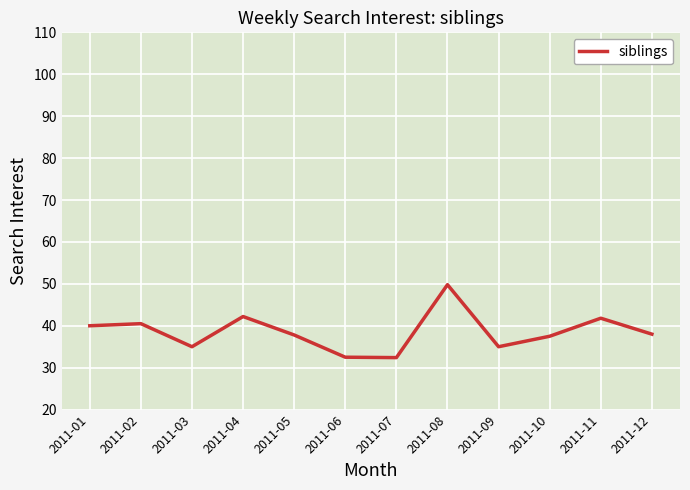

The chart shows a value of 61.7 at 2011-05. True or false?

False